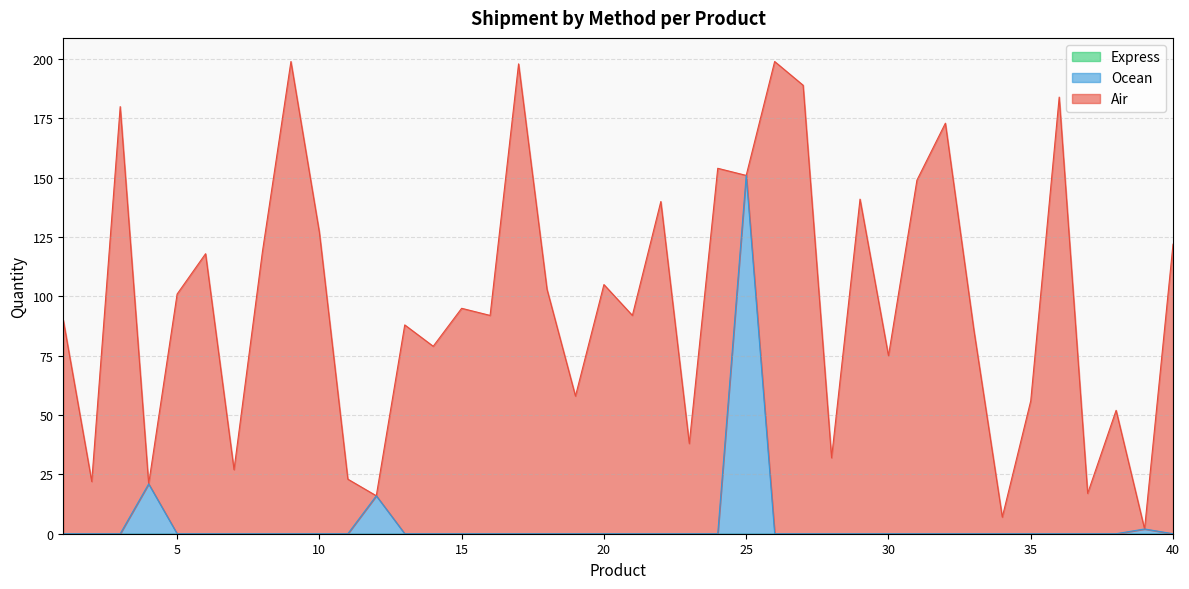

What is the difference between the highest and lowest values at 36?

184